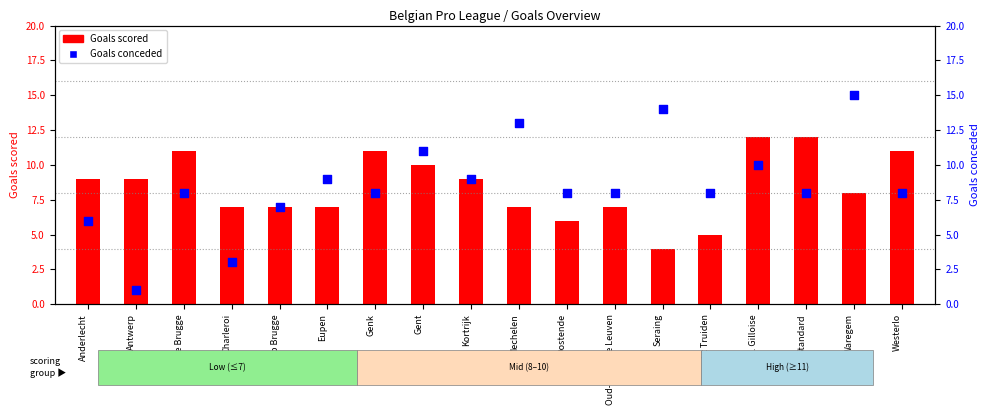

Which series contains the highest Y value?

Goals conceded